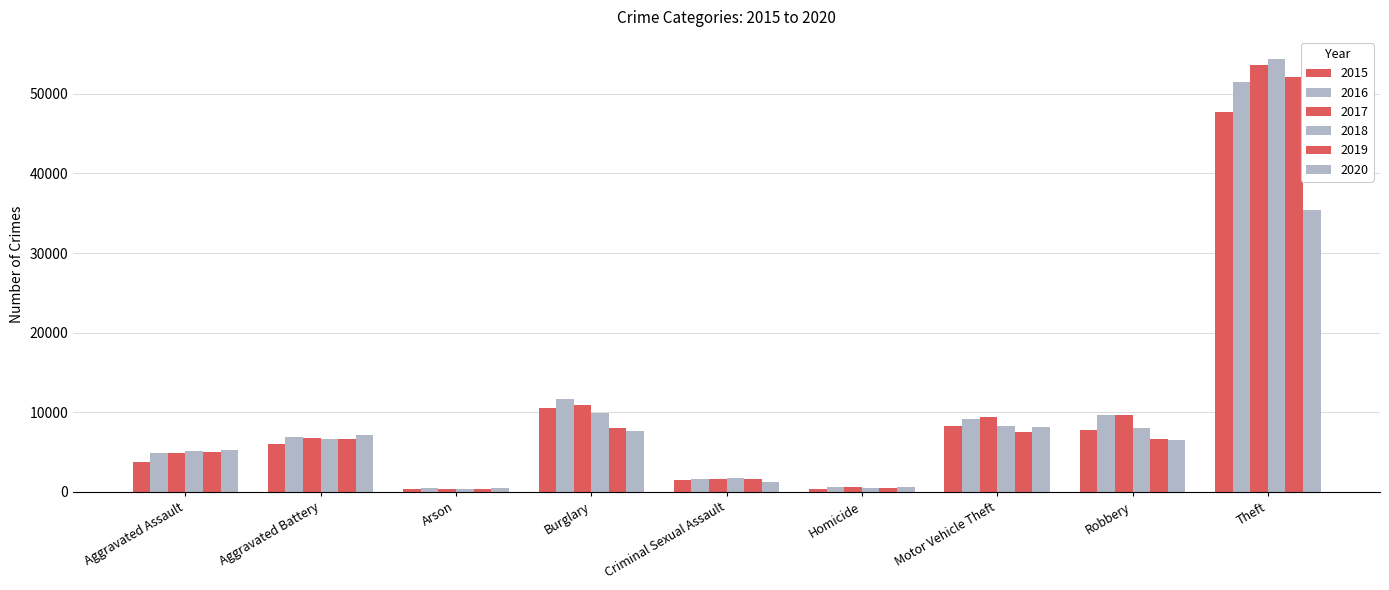

What is the difference between the highest and lowest values at Criminal Sexual Assault?

443